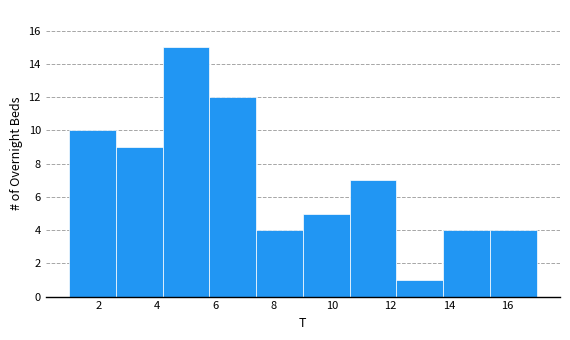

How tall is the bar that spans 5.8 to 7.4 on the x-axis? The values are not printed on the chart, so give them approximately, as read against the axis.

12